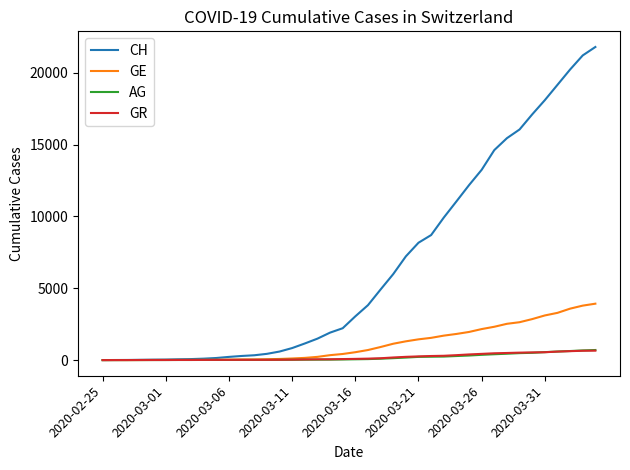

What is the maximum value for CH?

21804